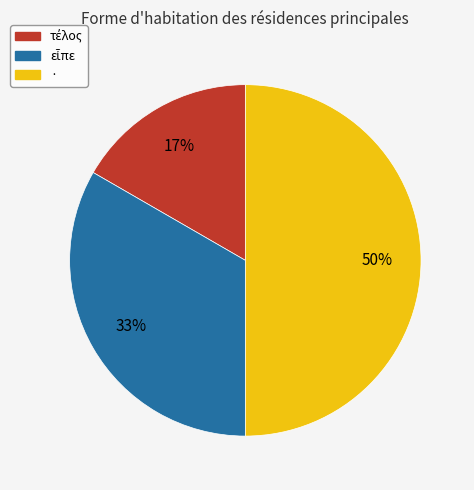

What is the largest slice in the pie chart?

·